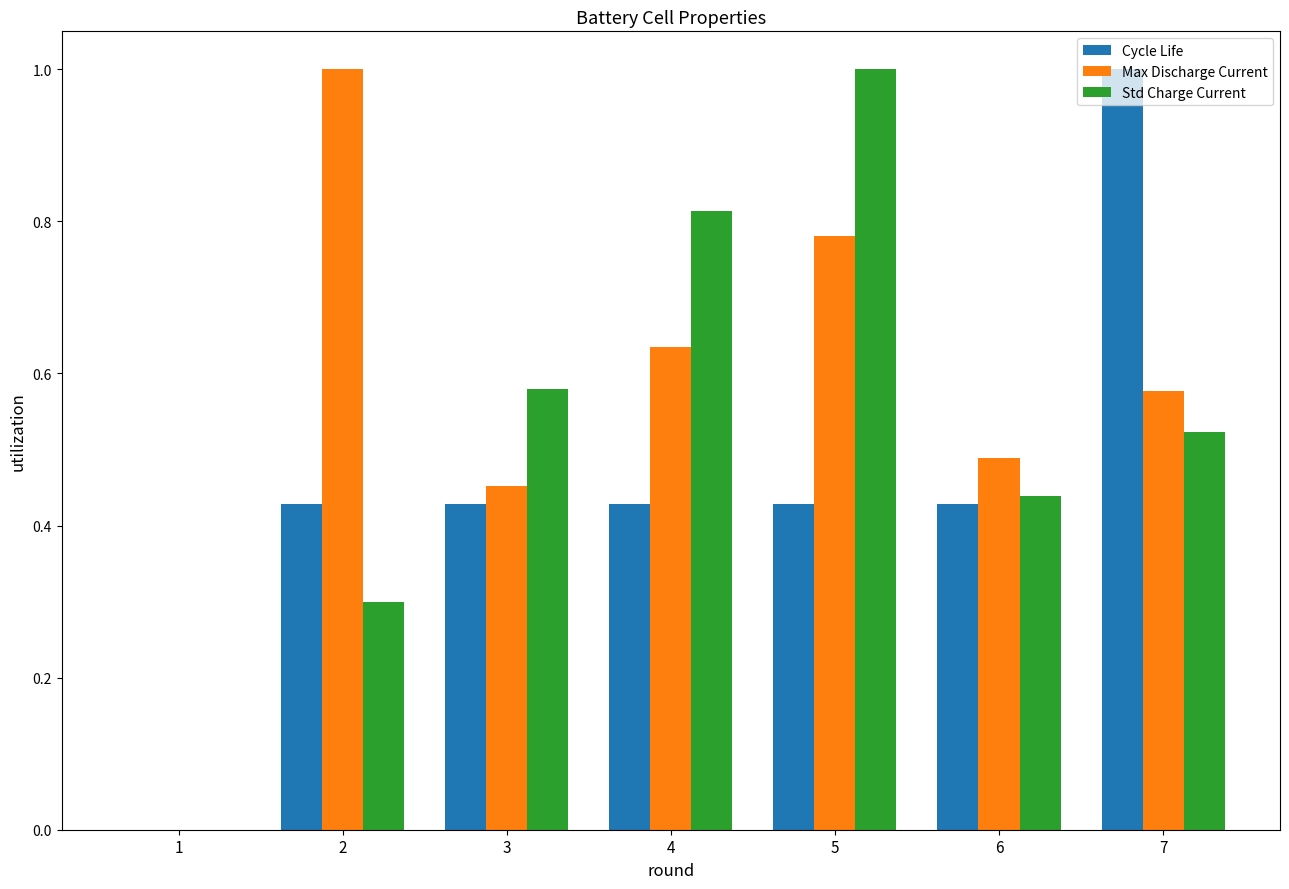

Does the chart contain stacked bars?

No